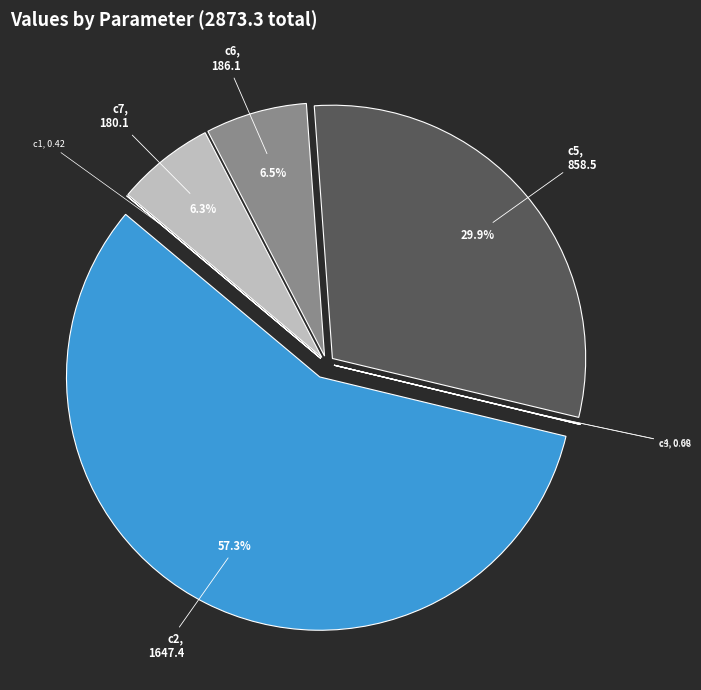

Is c2 the majority of the pie?

Yes